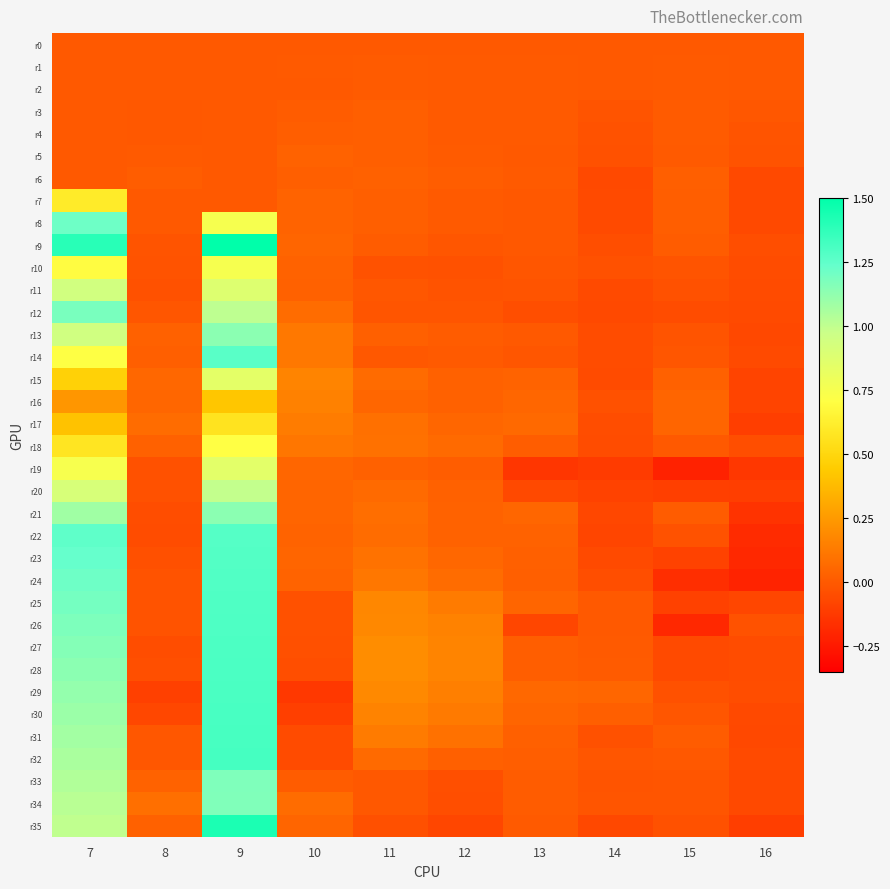

What is the total value across all series at 14?

-1.3